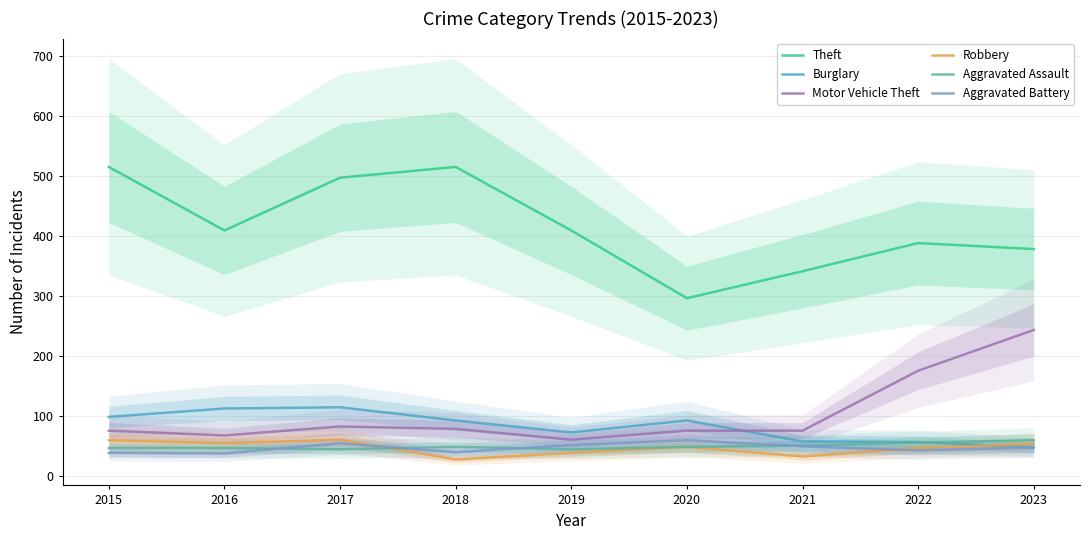

The Aggravated Battery series shows 67 at 2015. True or false?

False